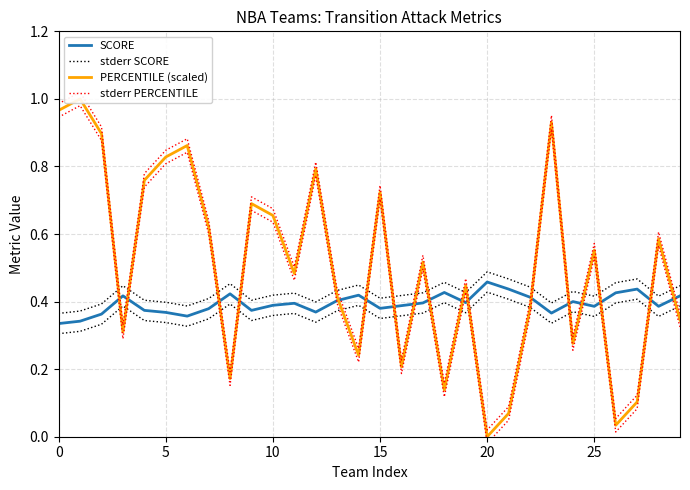

At how many categories does at least one series exceed 0?

30